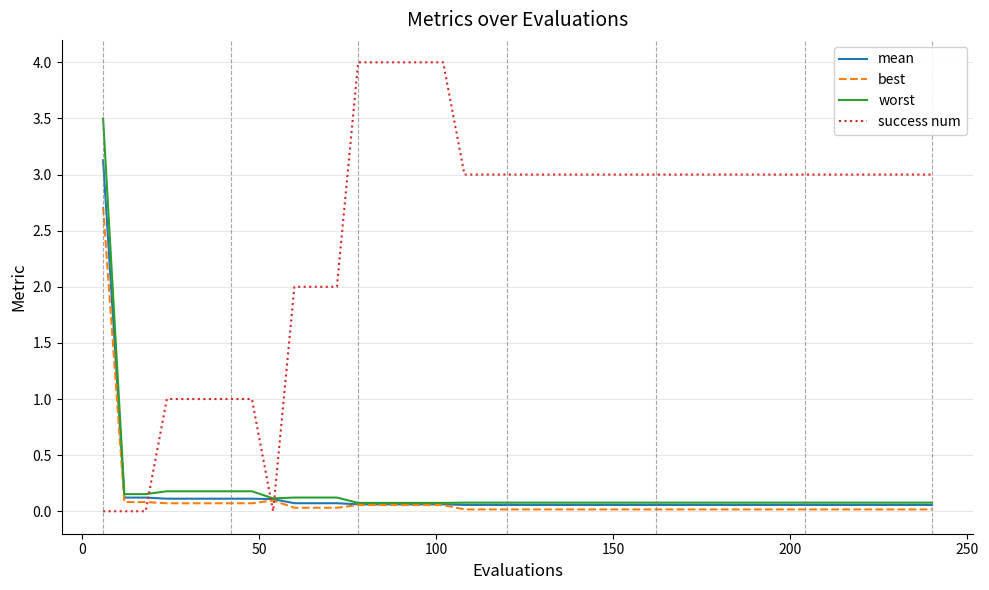

Which series has the largest total across all categories?

success num